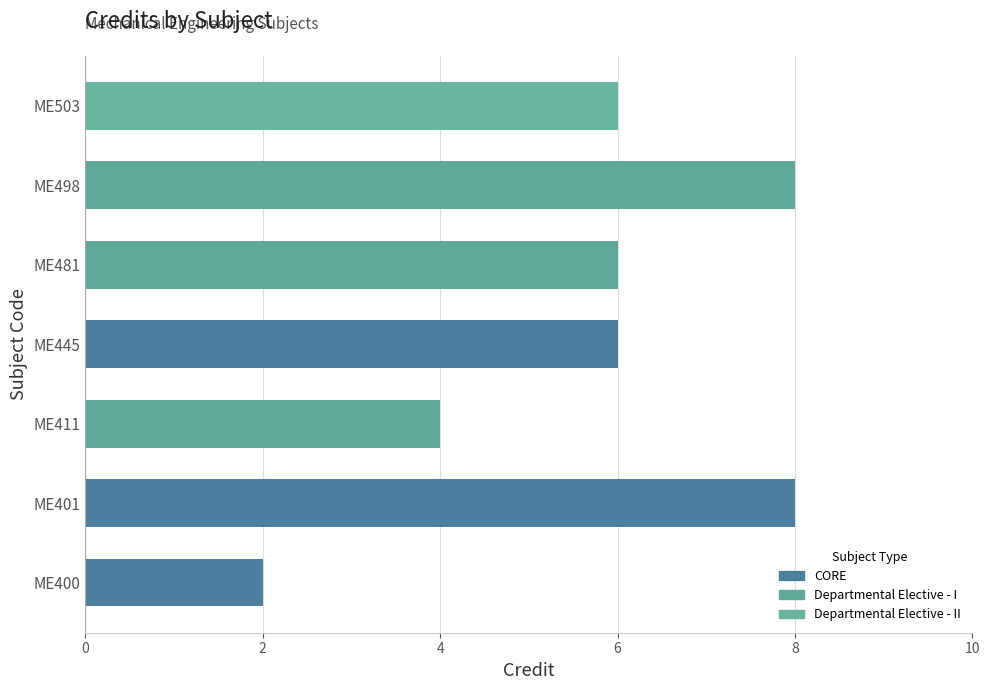

The chart shows a value of 2 at ME481. True or false?

False